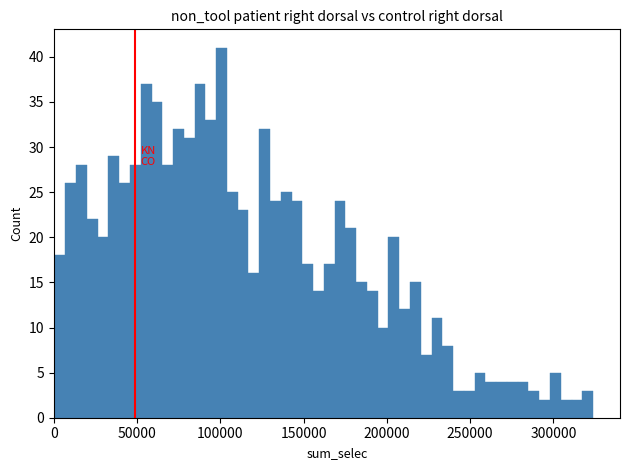

Around what value on the x-axis is the tallest bar? Give the approximate position of its centre, as read against the axis.

100000